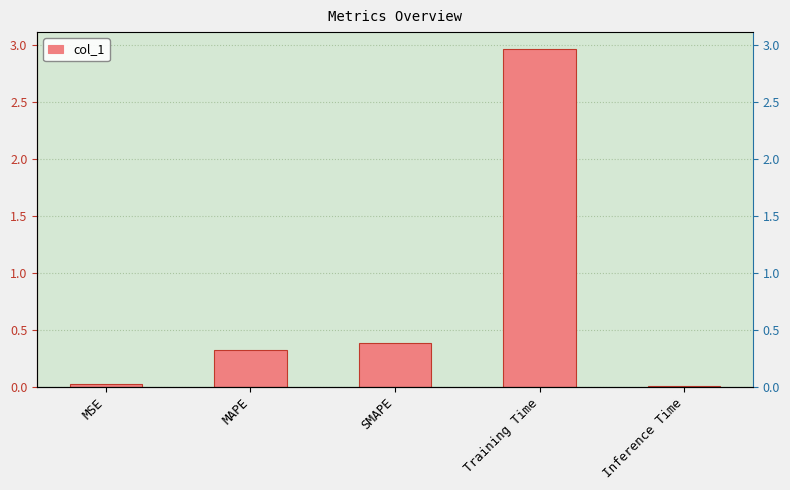

List the labels in order of value, smallest first.

Inference Time, MSE, MAPE, SMAPE, Training Time